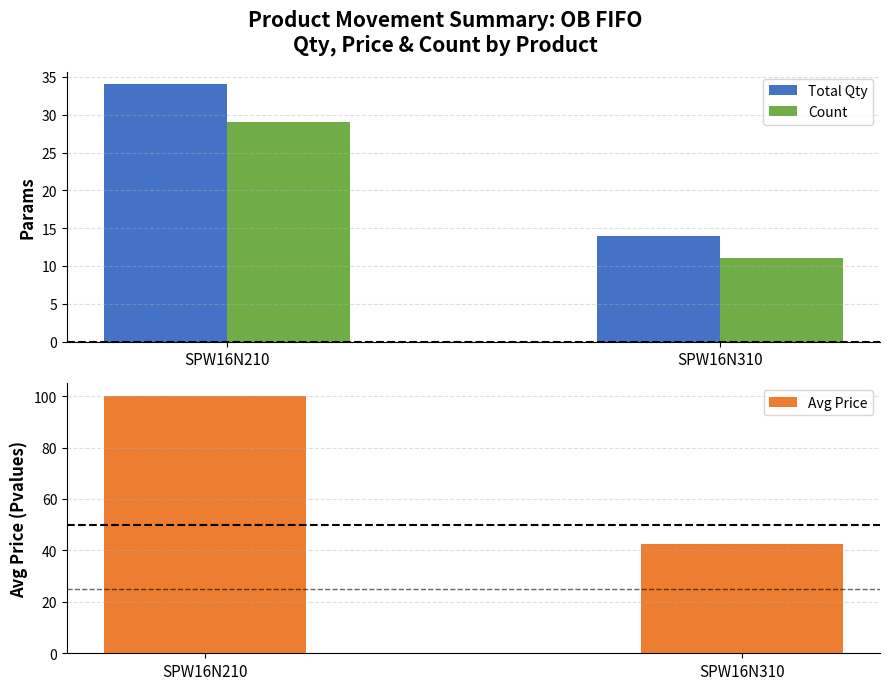

Rank the categories by Count value from highest to lowest.

SPW16N210, SPW16N310